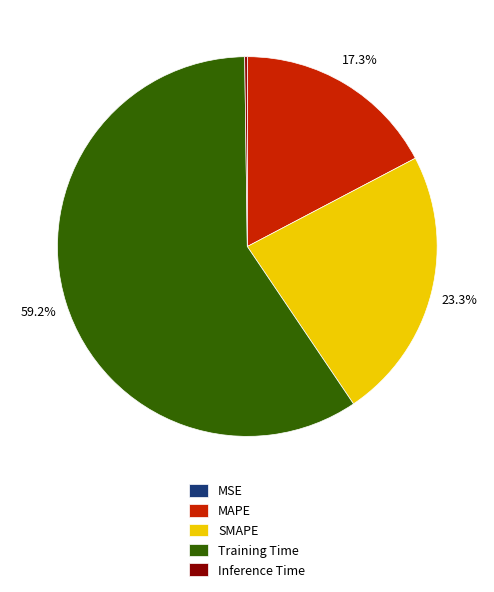

Between MAPE and Training Time, which is larger?

Training Time